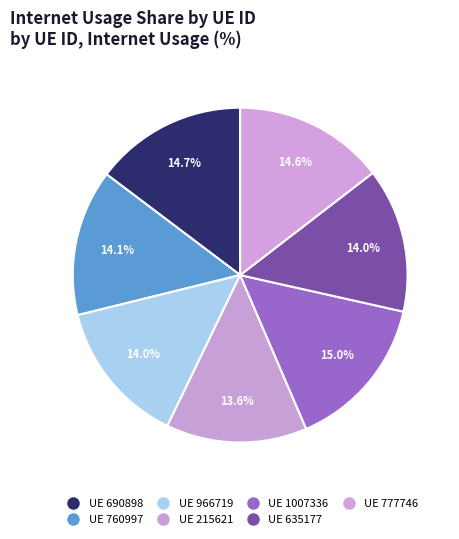

To the nearest percent, what is the difference between the largest and smallest slice percentages?

1%